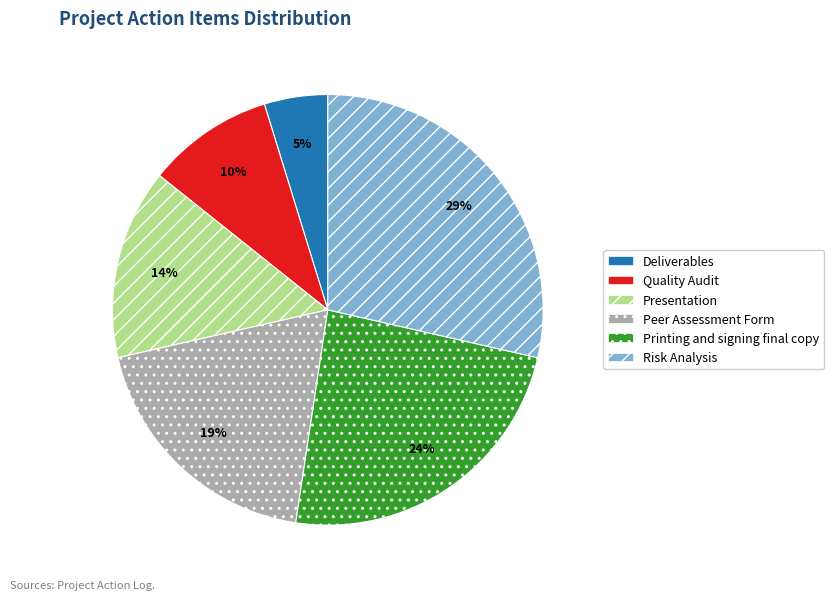

Which category has the biggest portion of the pie?

Risk Analysis